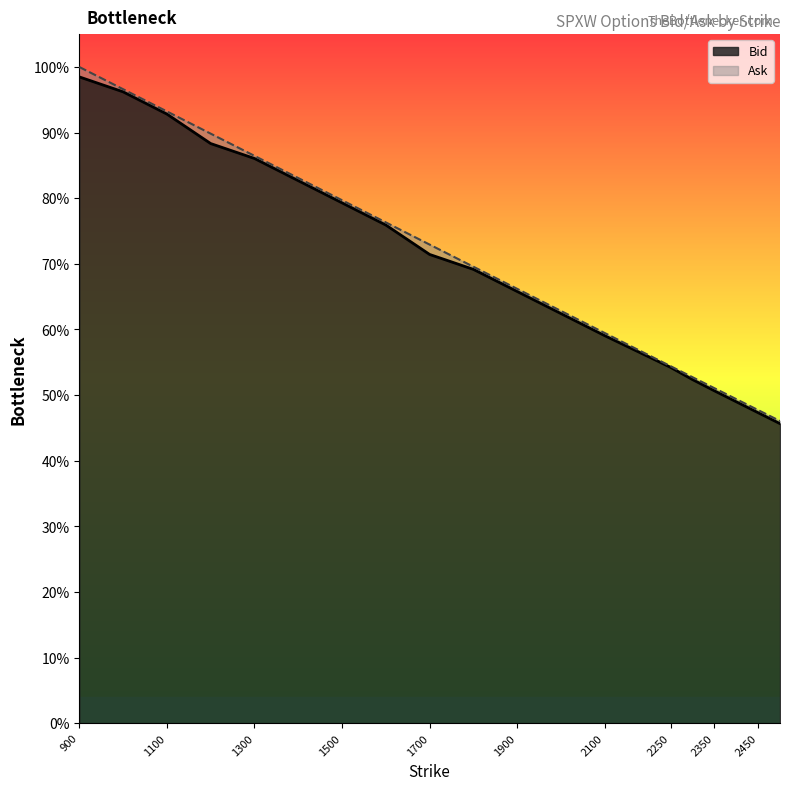

Is the value of Ask at 1000 greater than the value of Bid at 2200?

Yes